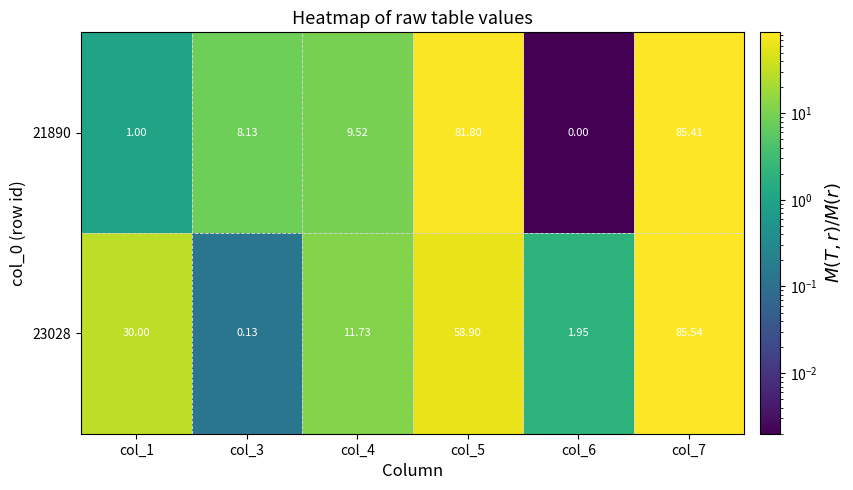

At which category is the sum across all series the highest?

col_7